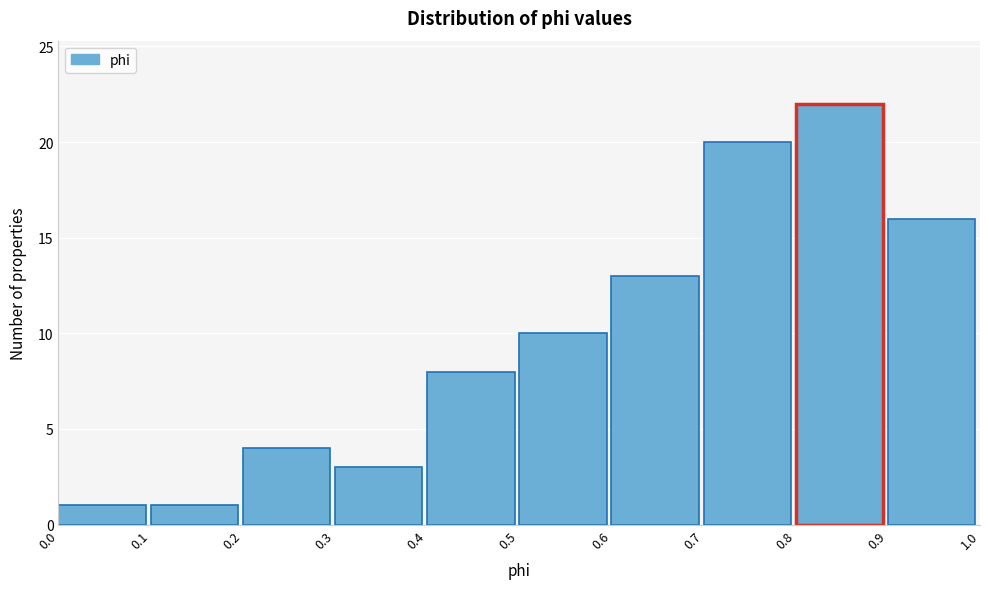

What is the height of the bar covering 0.3 to 0.4 on the x-axis? The values are not printed on the chart, so give them approximately, as read against the axis.

3